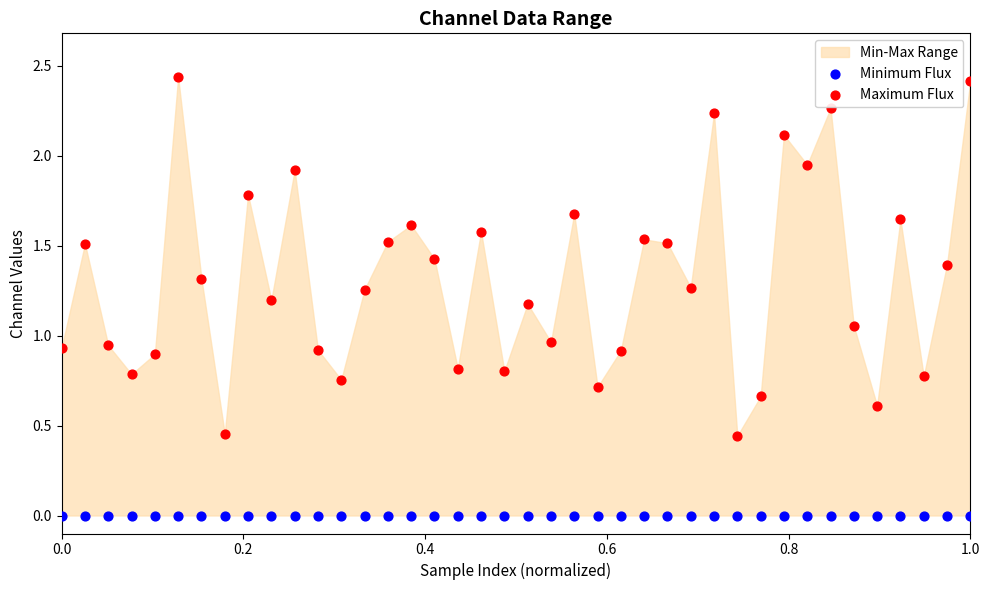

Which series contains the lowest Y value?

Minimum Flux